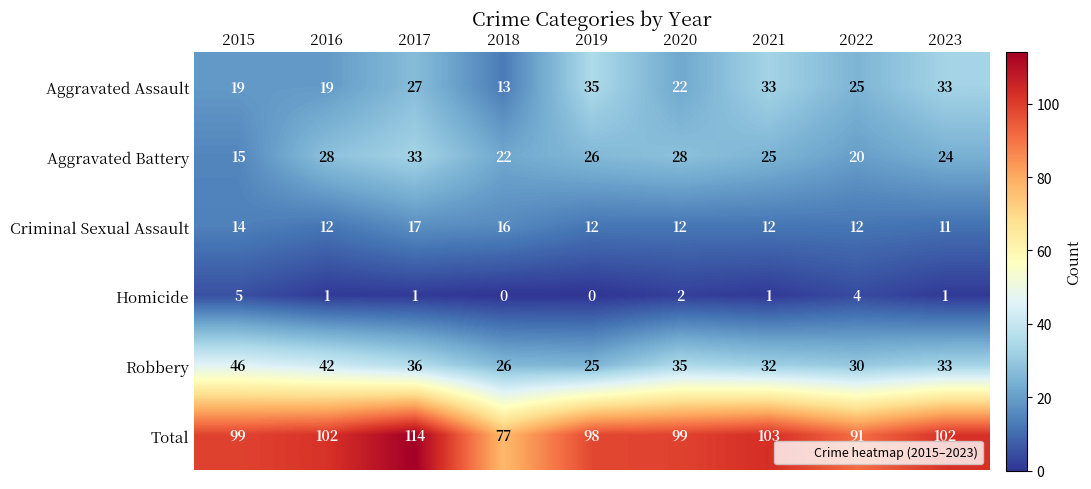

Read the Total value at 2022.

91